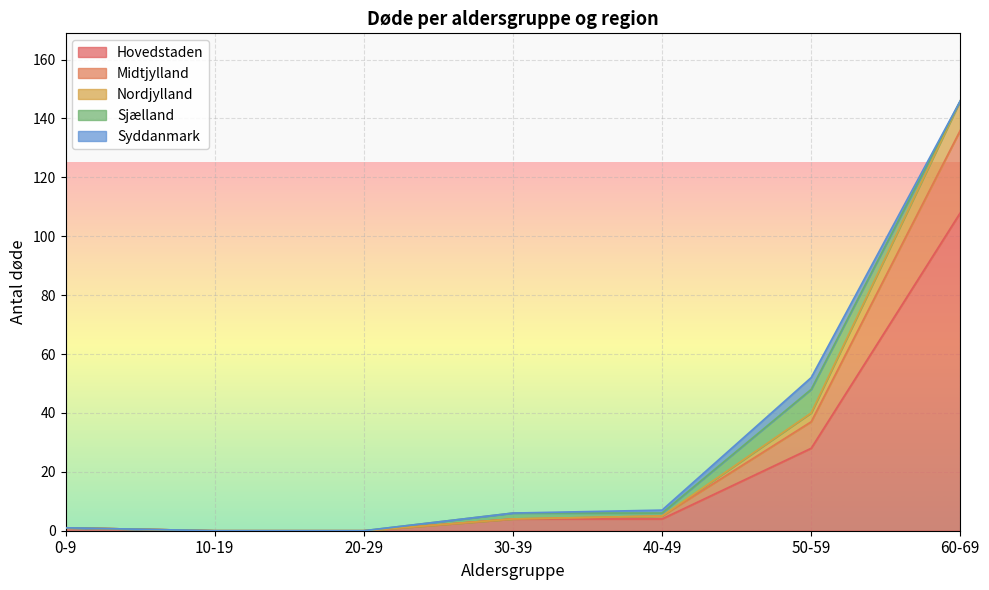

How many data points in Hovedstaden are less than 4?

3